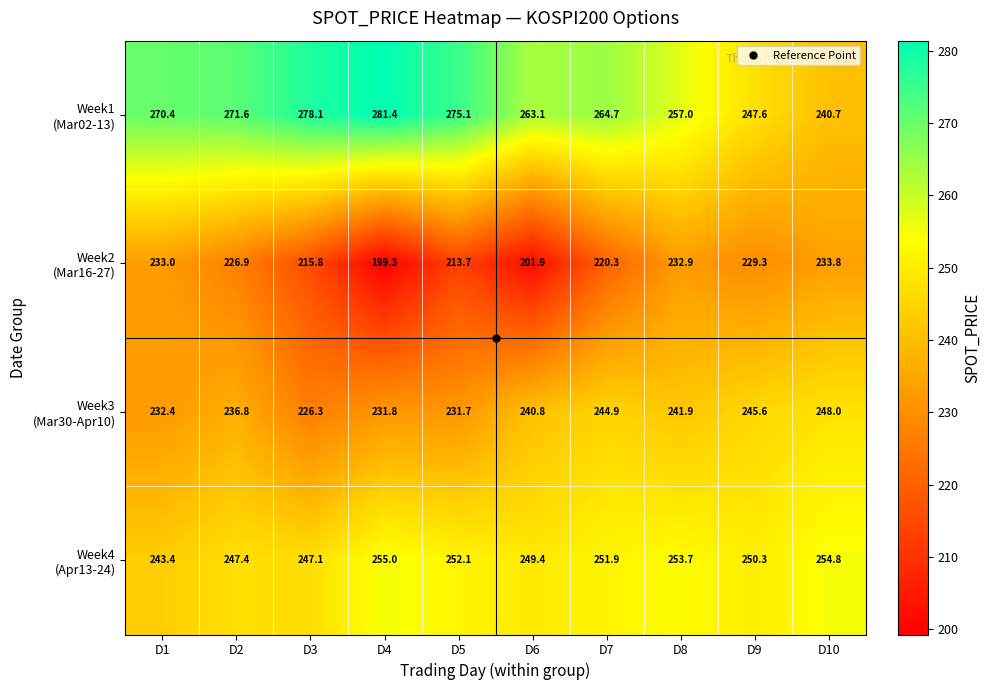

What is the minimum value shown in the chart?

199.3